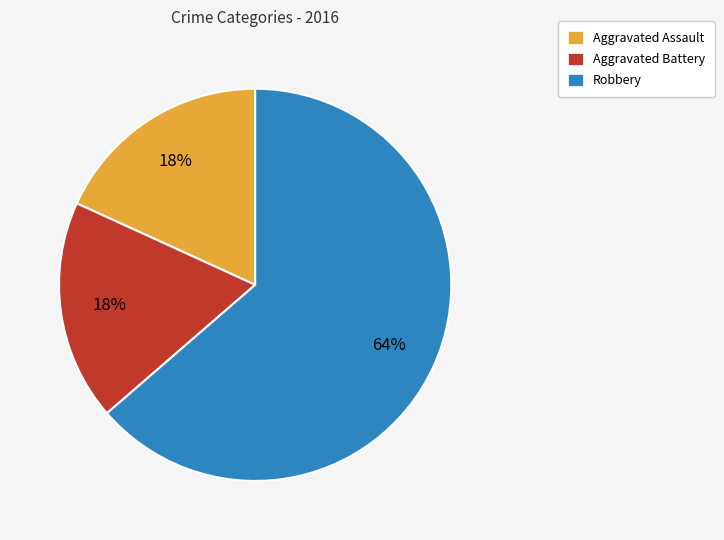

Which has a higher value, Robbery or Aggravated Battery?

Robbery